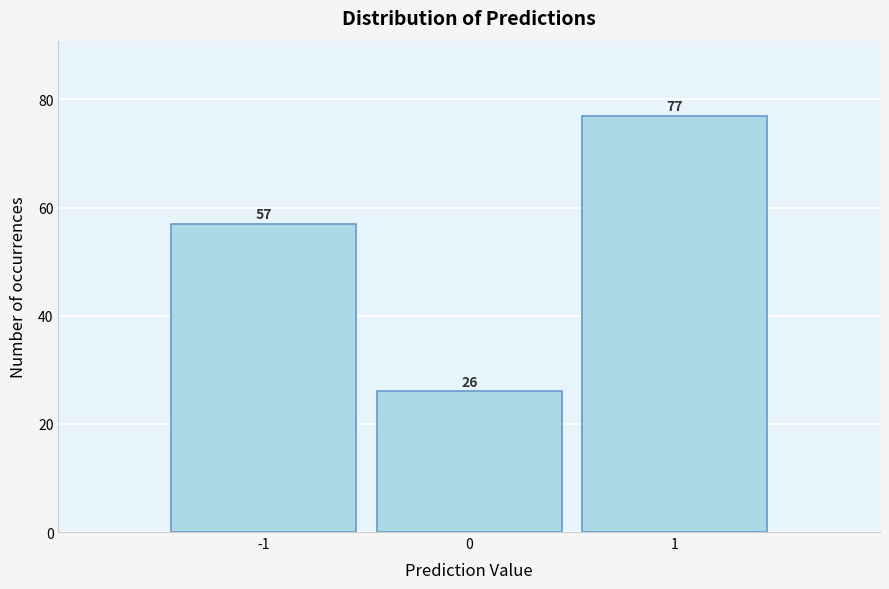

Reading left to right, extract all data points from this chart.

-1=57	0=26	1=77